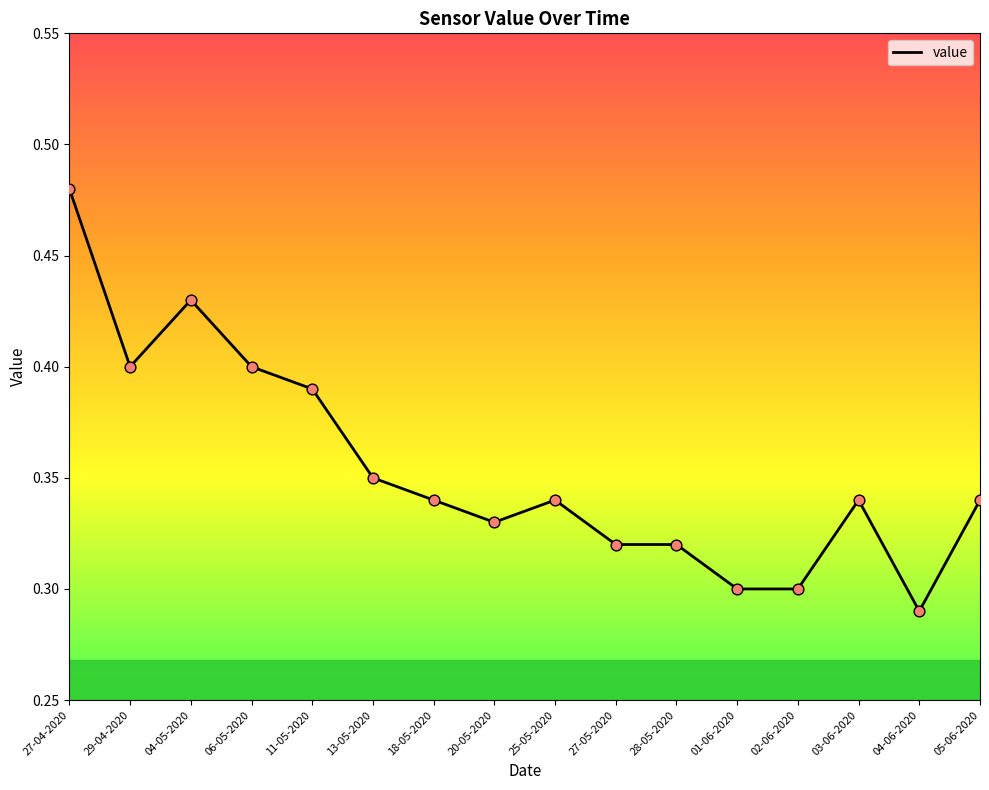

Which has a higher value, 01-06-2020 or 20-05-2020?

20-05-2020